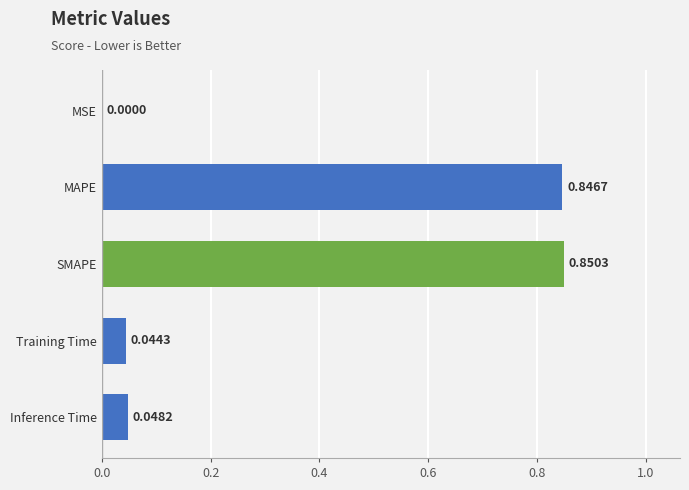

At which label is the value closest to 0?

MSE